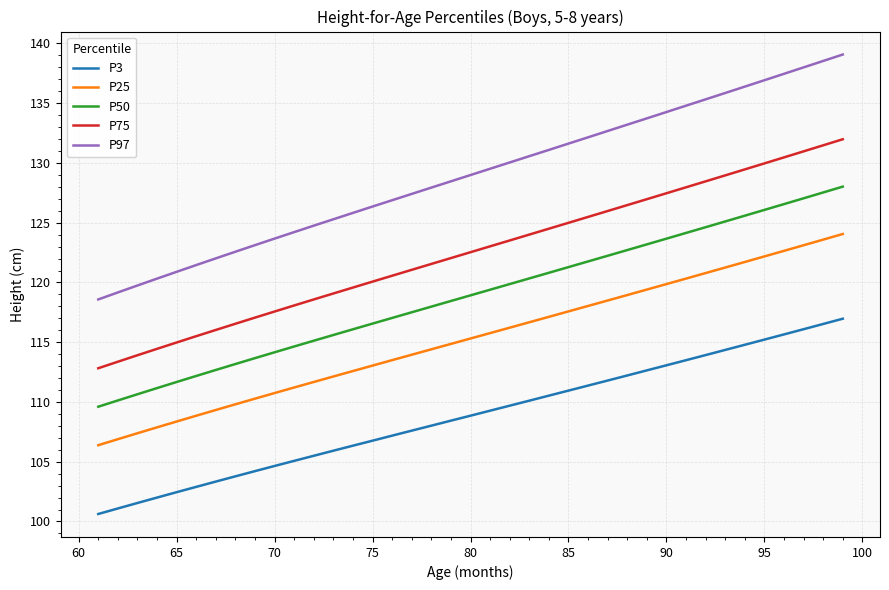

True or false: P25 and P97 cross at least once.

False